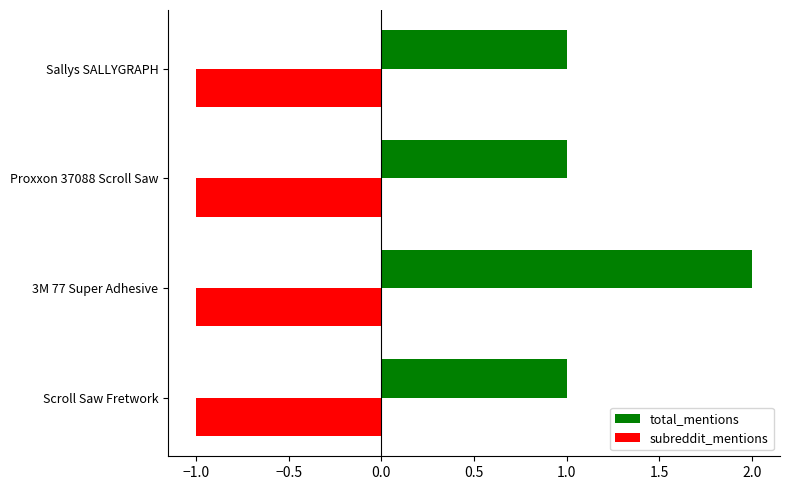

What is the sum of all total_mentions values?

5